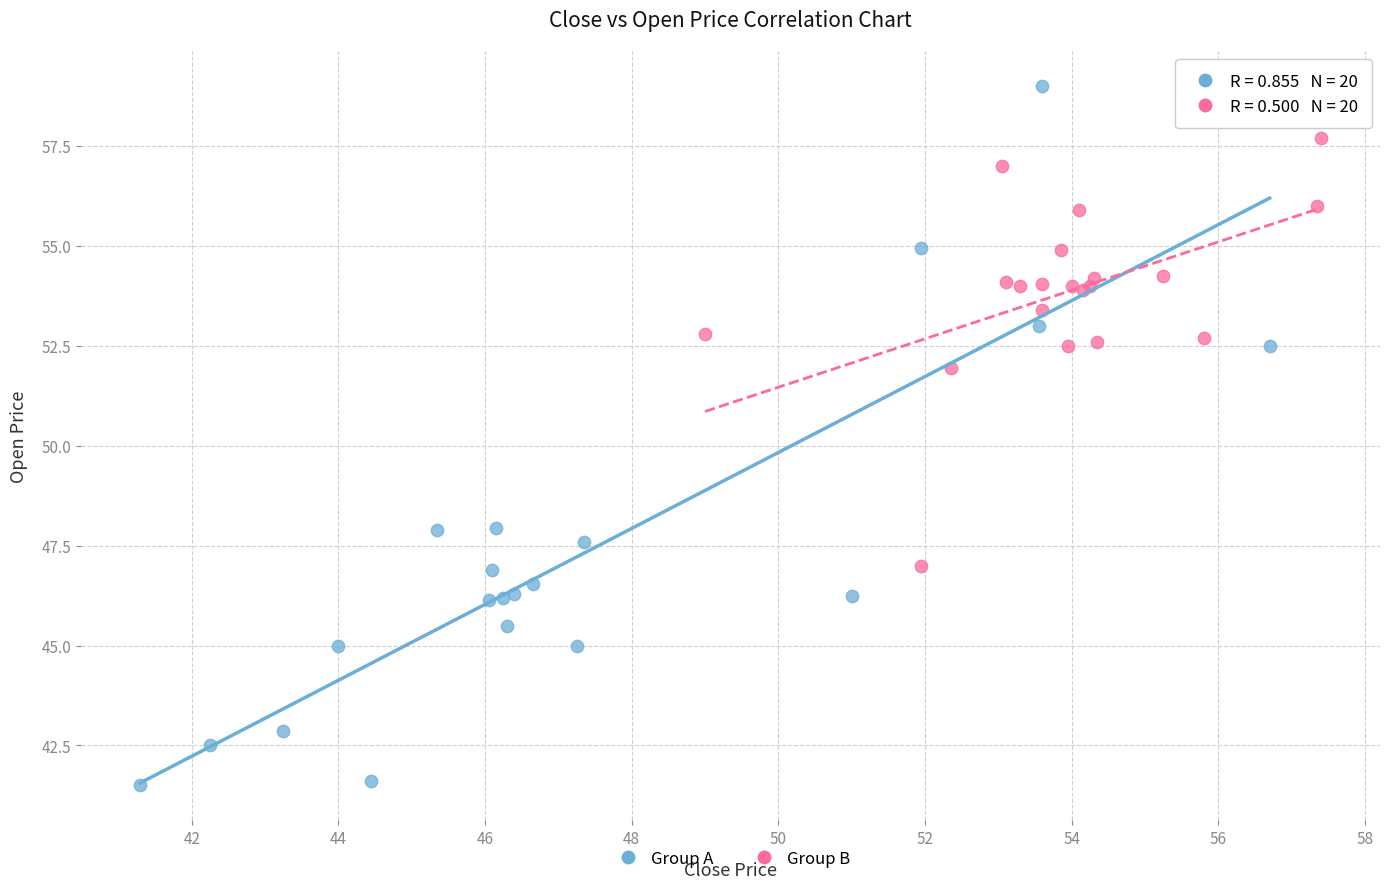

Which series reaches the maximum Y coordinate?

Group A